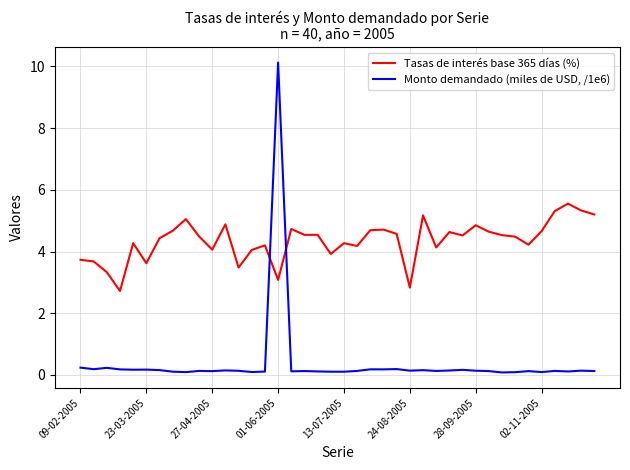

What are all the series names shown in the legend?

Tasas de interés base 365 días (%), Monto demandado (miles de USD, /1e6)